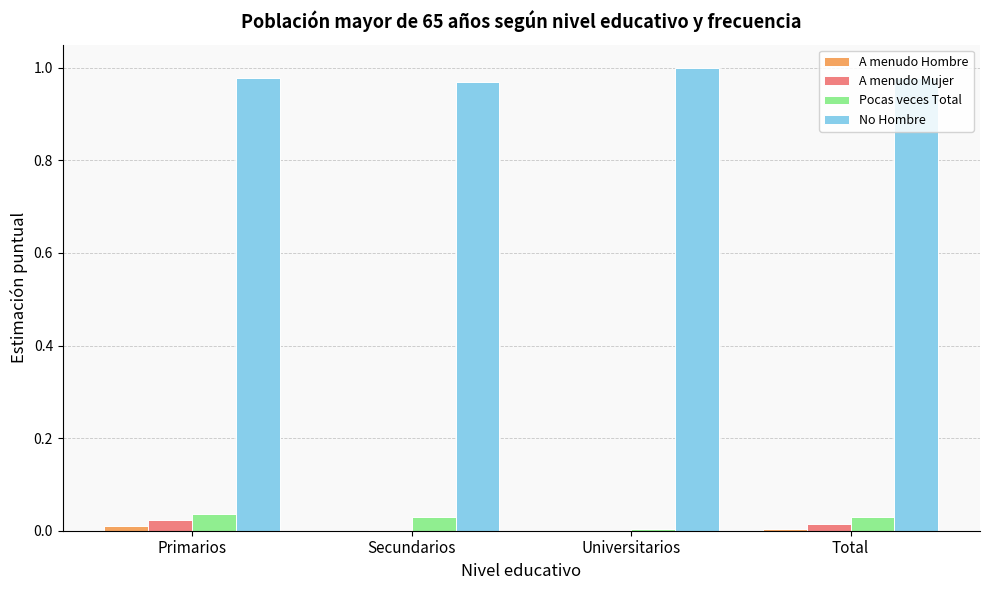

What is the sum of all No Hombre values?

3.9